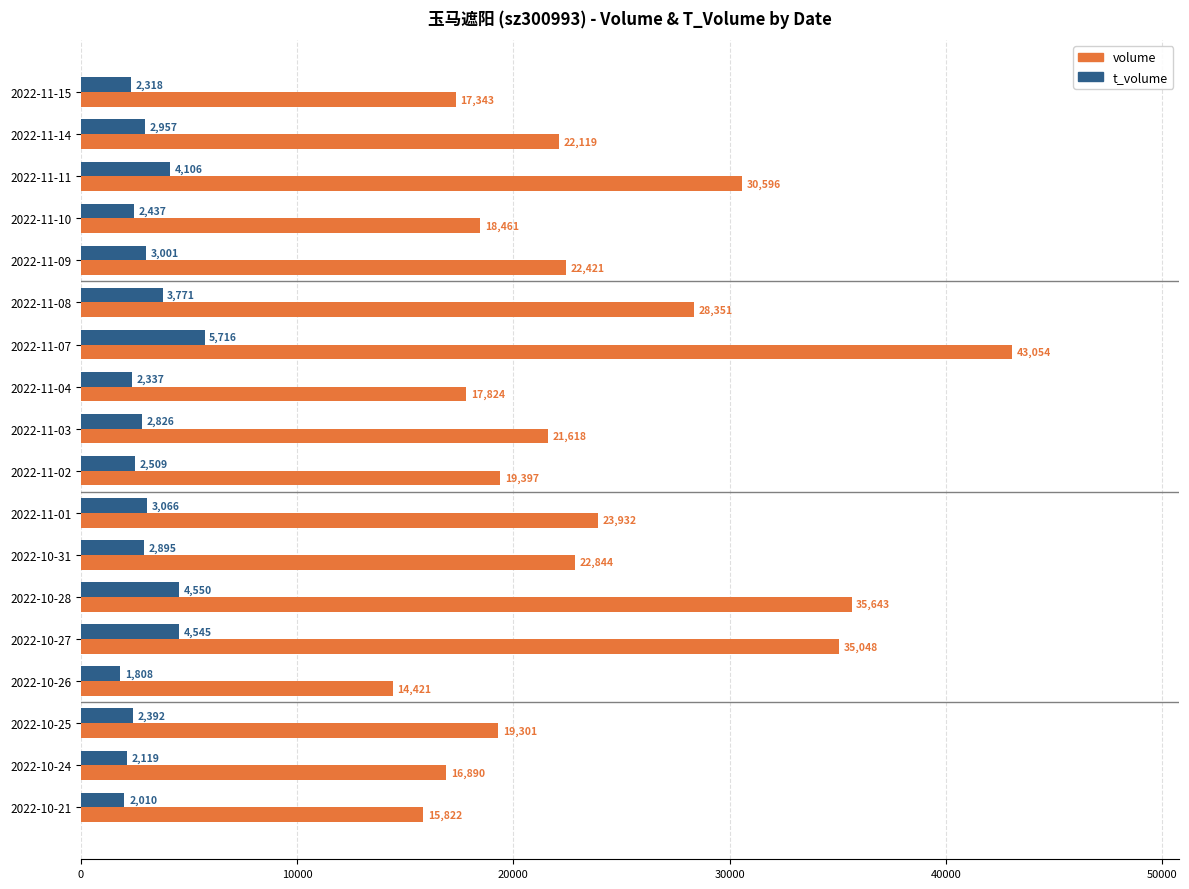

Which series has the largest range (max minus min)?

volume